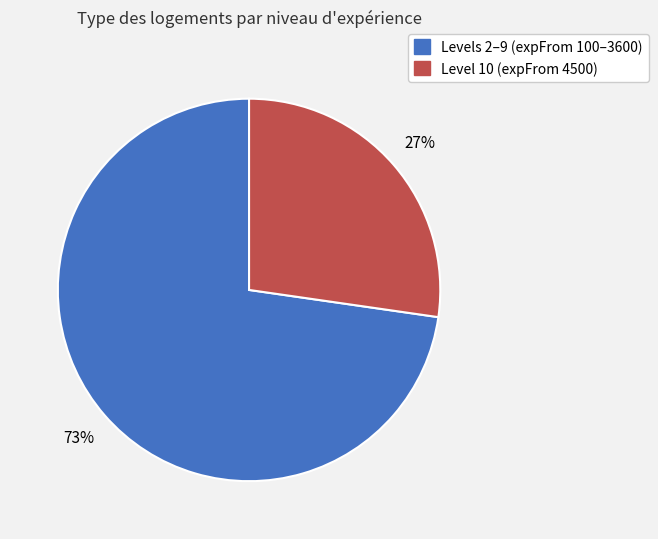

To the nearest percent, what is the average slice percentage?

50%